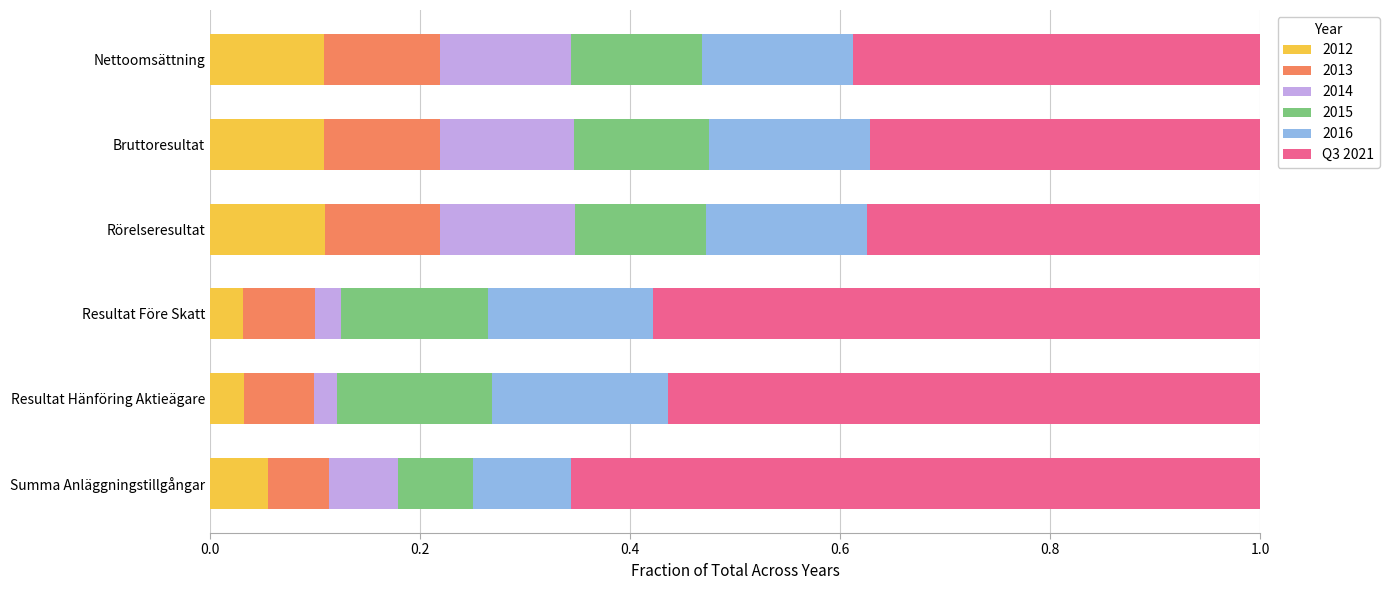

What is the total value across all series at Resultat Före Skatt?

1.0